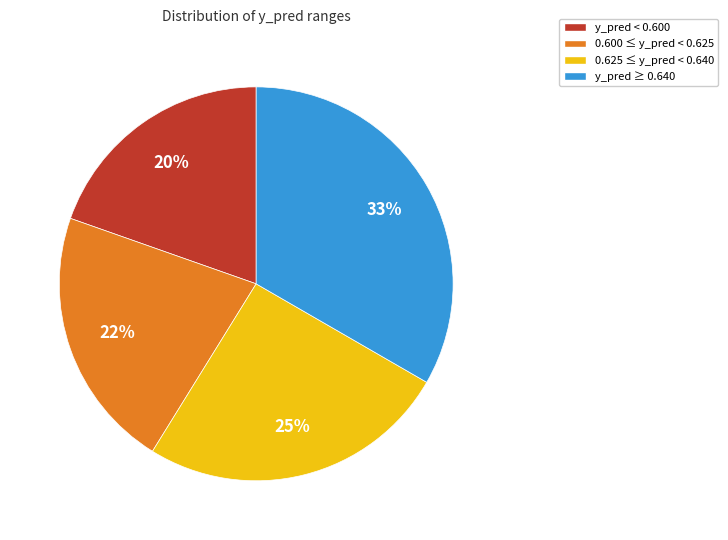

Does any single category account for the majority?

No